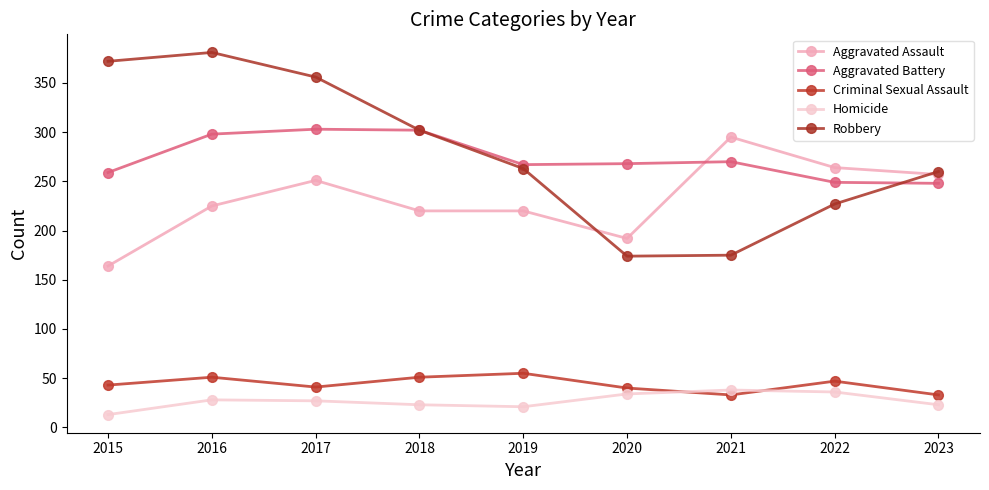

Where is the first local maximum for Criminal Sexual Assault?

2016